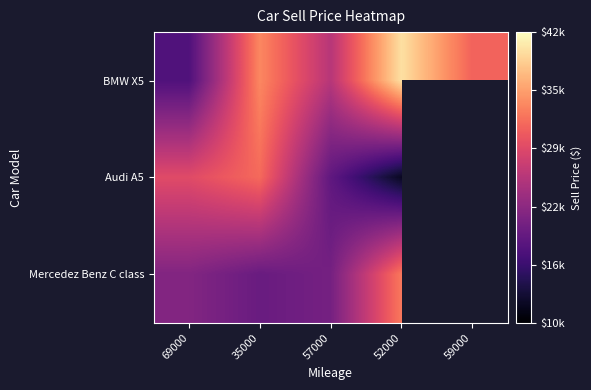

At which category is the sum across all series the highest?

35000